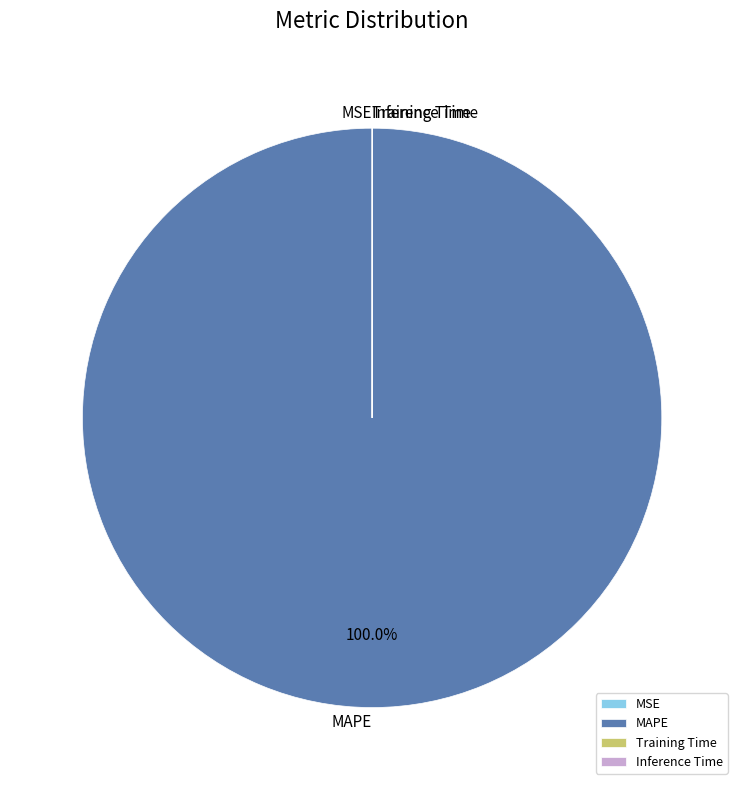

Which category has the biggest portion of the pie?

MAPE